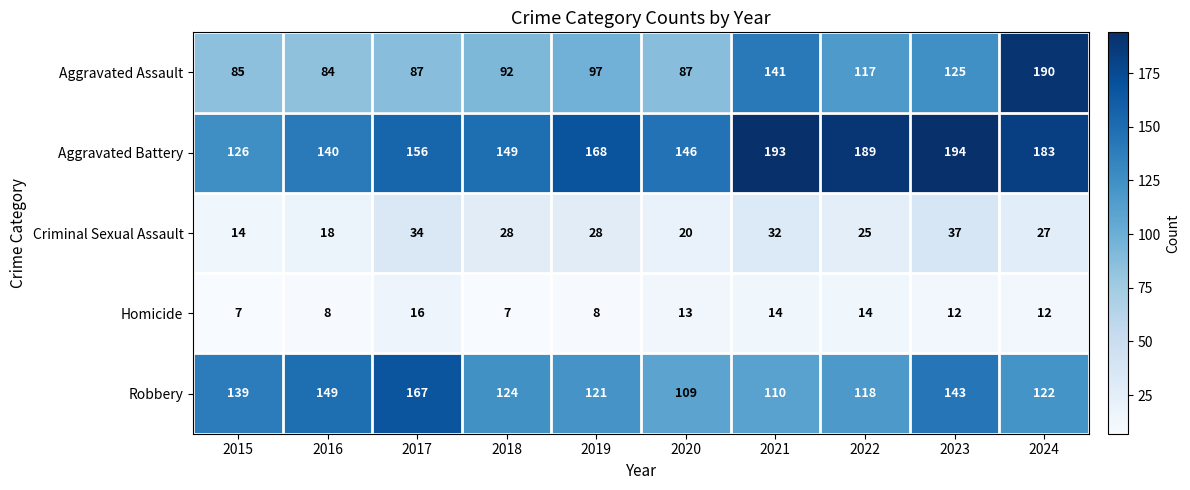

Which series has the largest range (max minus min)?

Aggravated Assault